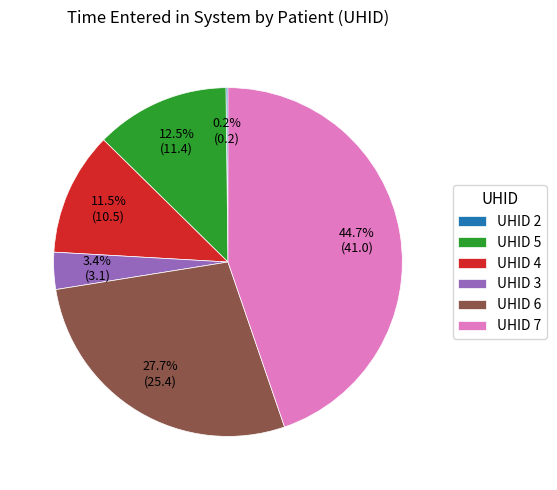

Does UHID 5 account for over 50% of the chart?

No